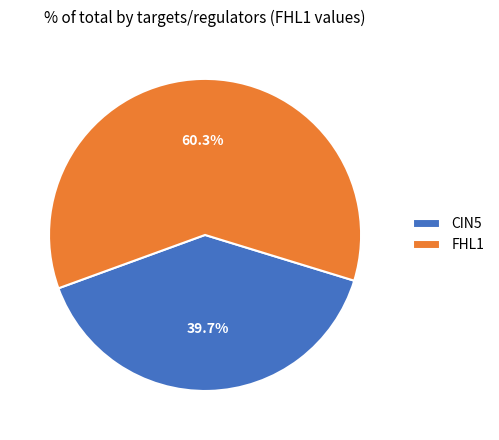

How many segments does this pie chart have?

2